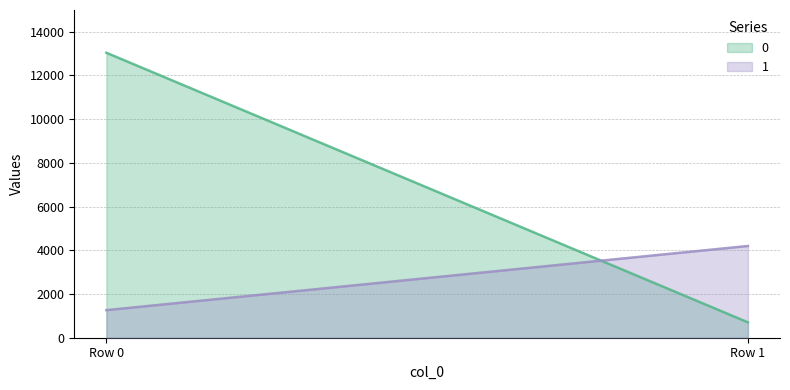

The 1 series shows 1262 at Row 0. True or false?

True